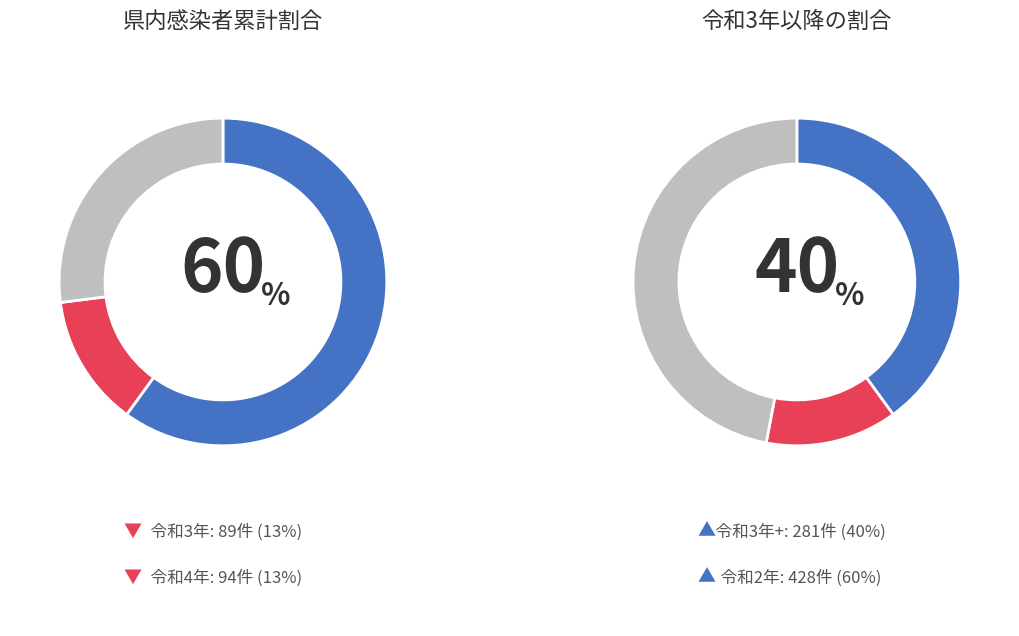

Is 令和3年 the majority of the pie?

No